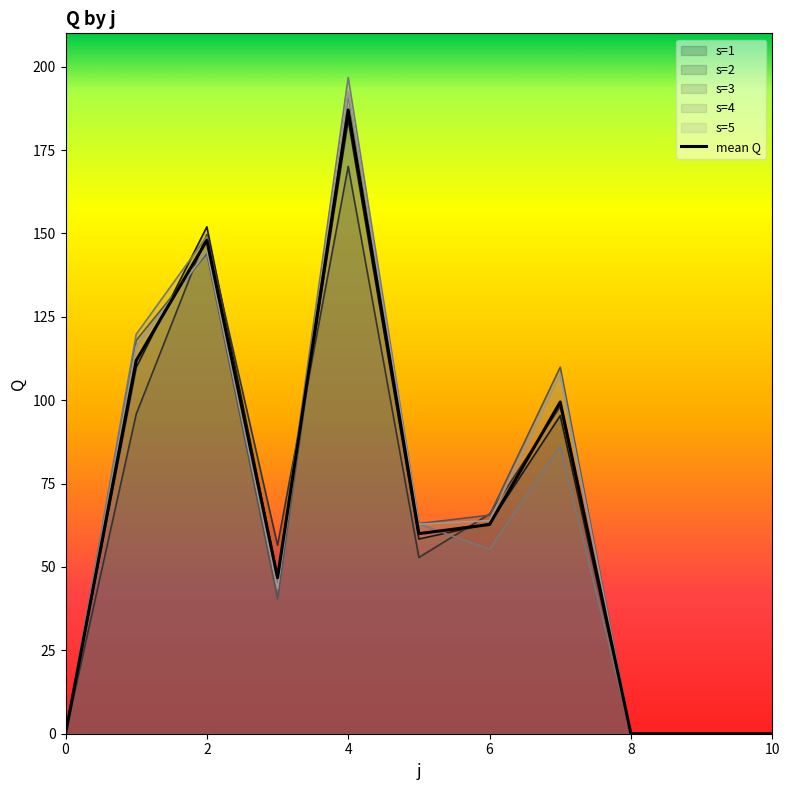

How many distinct data groups are displayed?

6